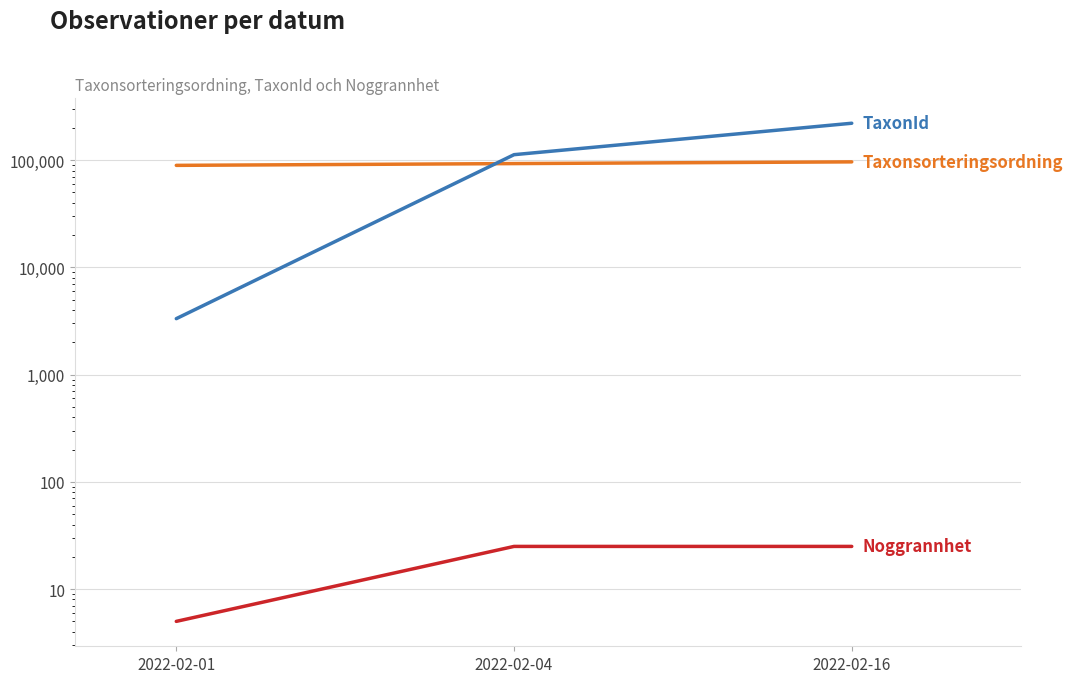

How many values in the TaxonId series are below 112409?

1